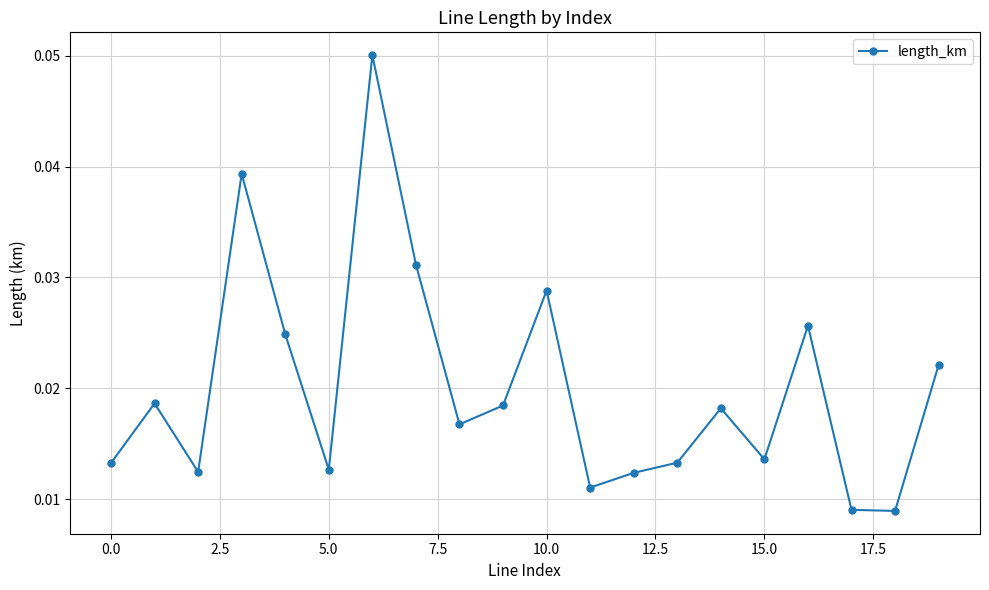

Count the number of categories in the chart.

20